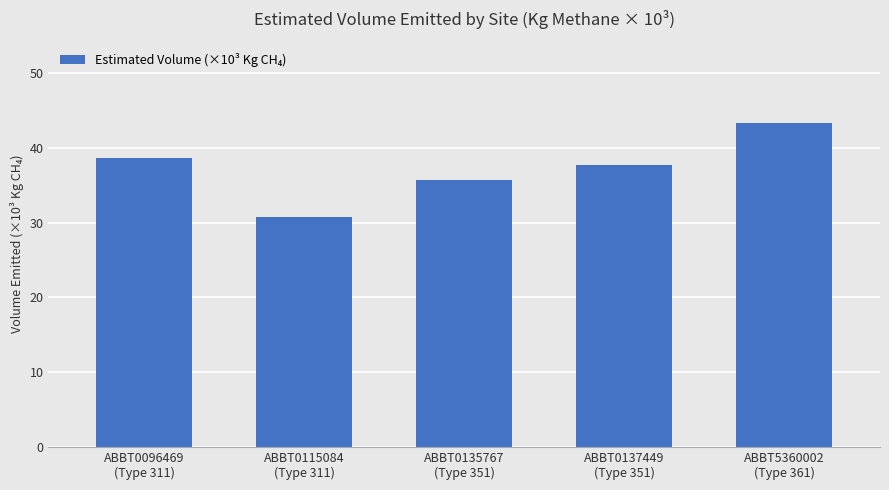

What position from the left is ABBT5360002
(Type 361)?

5